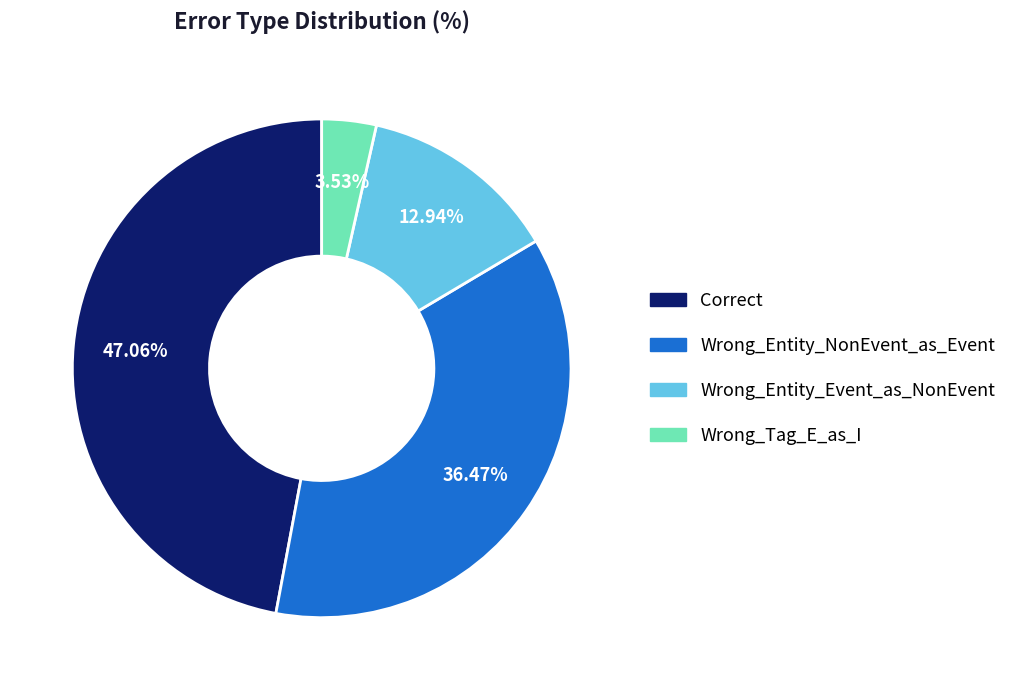

To the nearest percent, what is the difference between the Wrong_Tag_E_as_I and Wrong_Entity_NonEvent_as_Event slice percentages?

33%